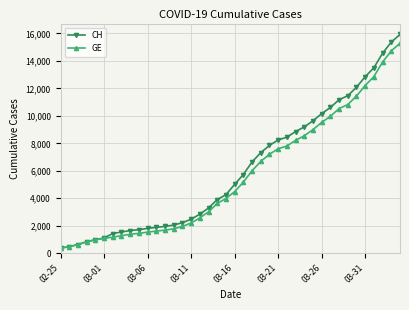

Which series has the largest range (max minus min)?

CH